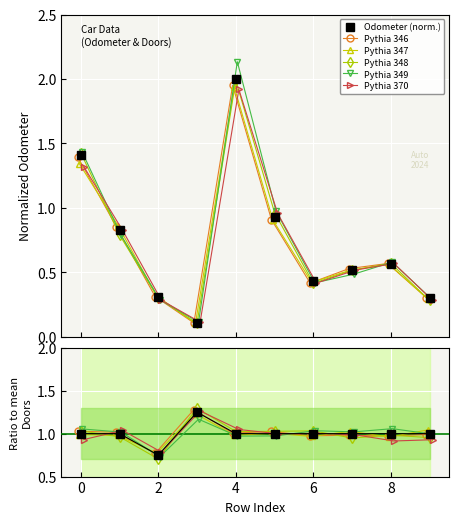

What is the sum of the Odometer (KM) values at 6 and 3?

0.5